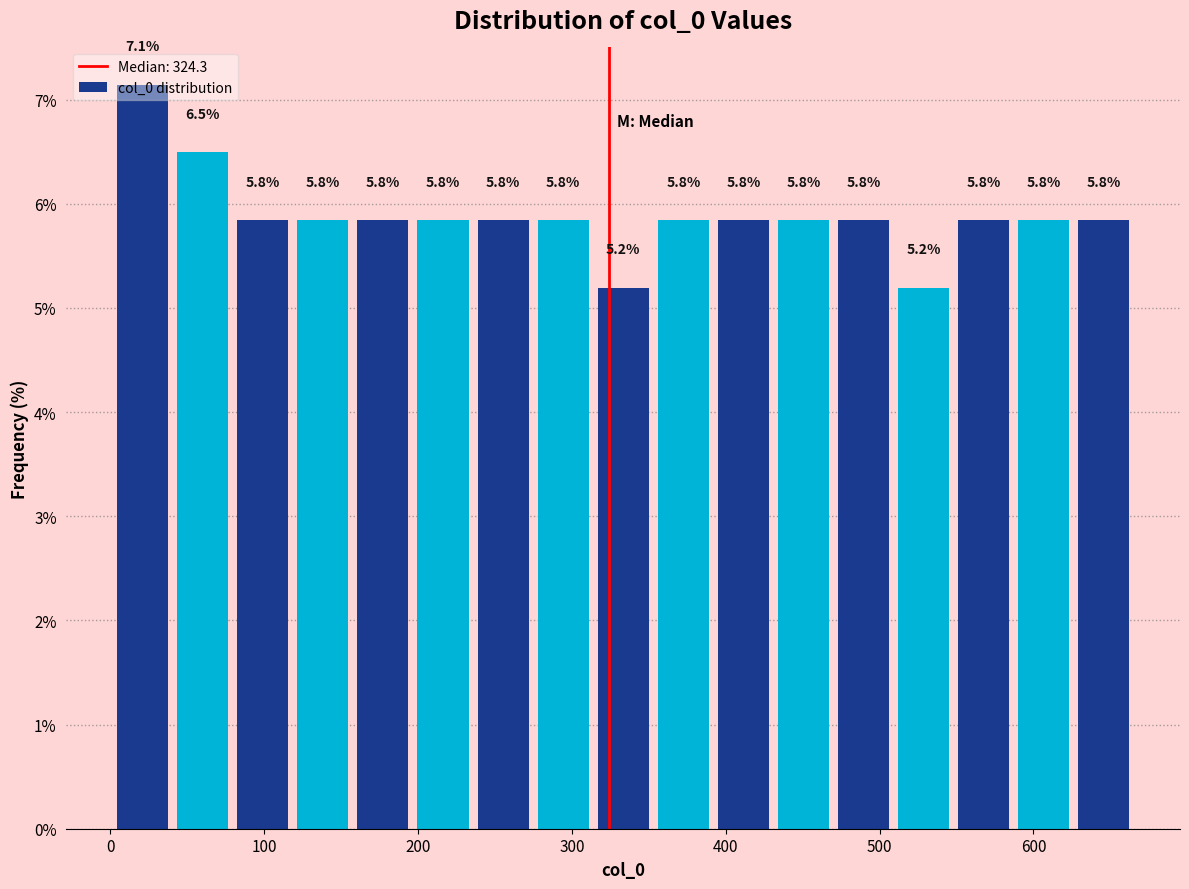

Read against the x-axis, roughly where is the centre of the tallest bar?

20